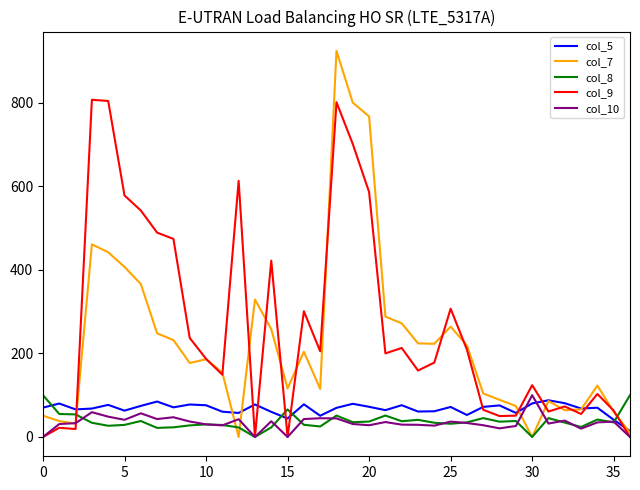

Which series has the largest range (max minus min)?

col_7